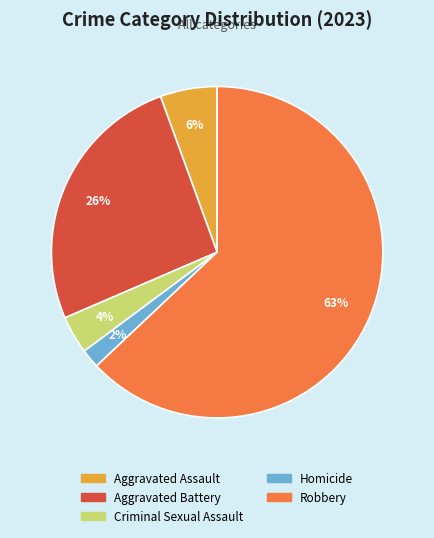

Rank the categories by value from highest to lowest.

Robbery, Aggravated Battery, Aggravated Assault, Criminal Sexual Assault, Homicide